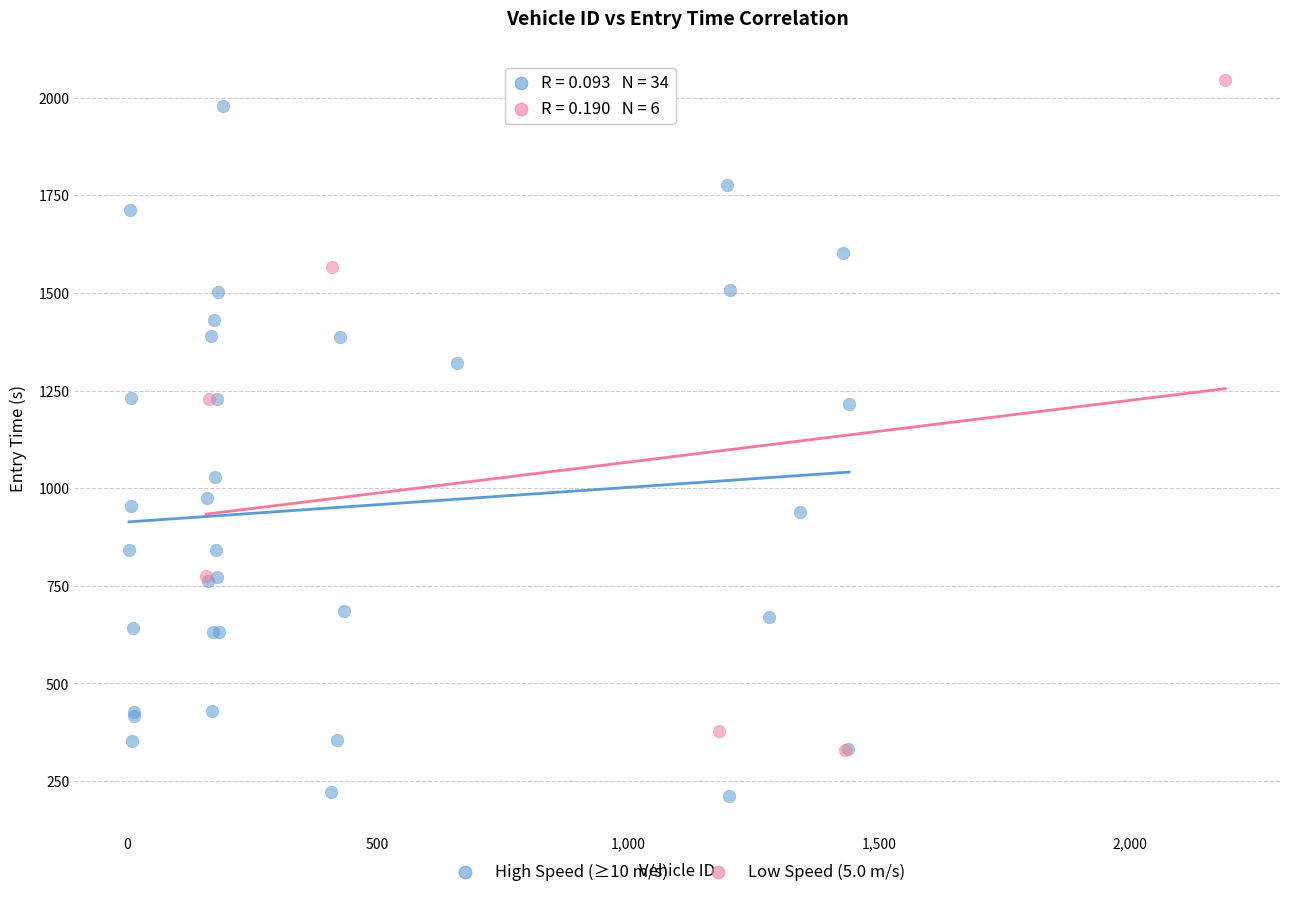

Which series contains the lowest Y value?

High Speed (≥10 m/s)